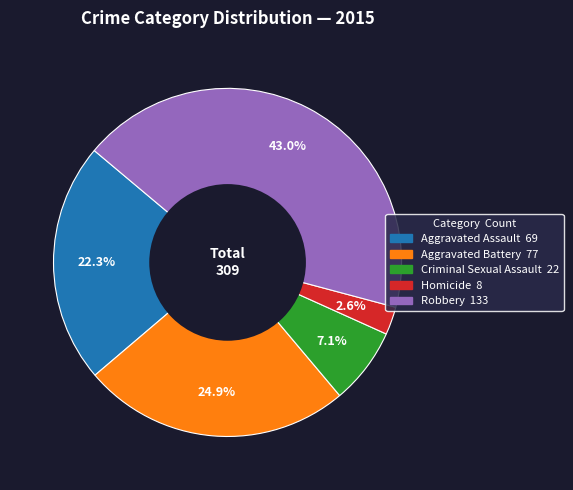

Rank the categories by value from lowest to highest.

Homicide, Criminal Sexual Assault, Aggravated Assault, Aggravated Battery, Robbery